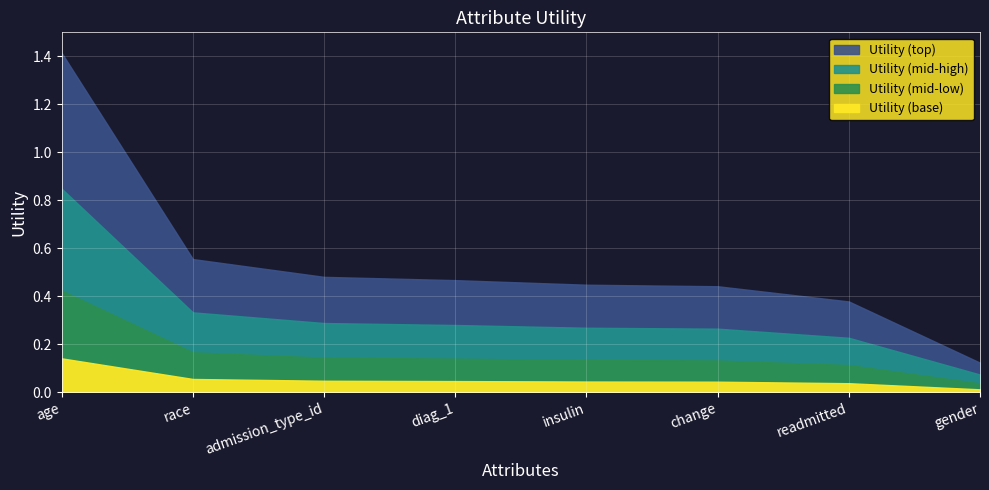

List the labels in order of value, smallest first.

gender, readmitted, change, insulin, diag_1, admission_type_id, race, age